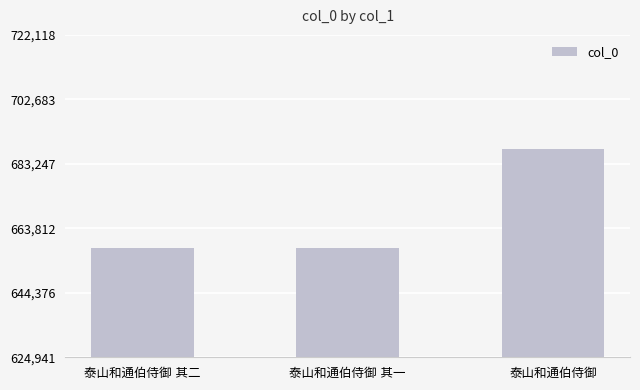

What is the smallest value displayed?

657833